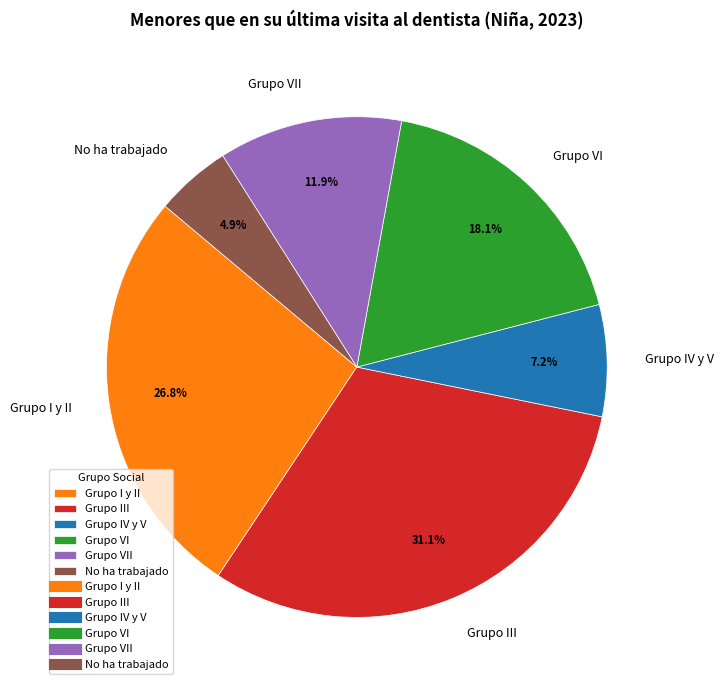

Rank the categories by value from lowest to highest.

No ha trabajado, Grupo IV y V, Grupo VII, Grupo VI, Grupo I y II, Grupo III